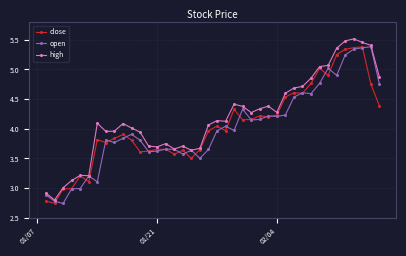

In open, how many points are higher than both neighbors (excluding endpoints)?

11